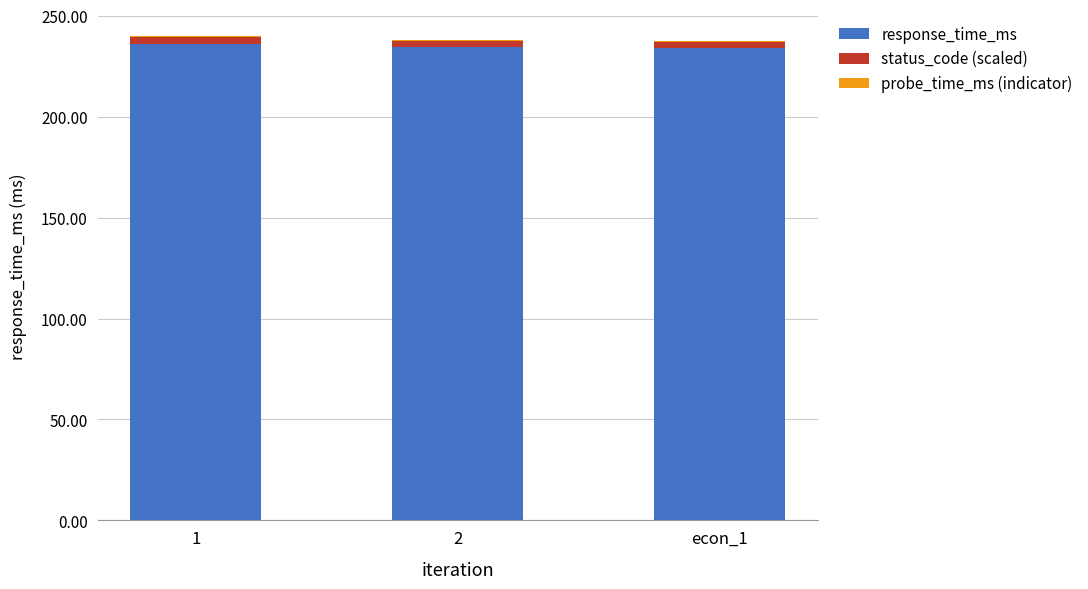

The value of response_time_ms at 2 is 113.4. True or false?

False